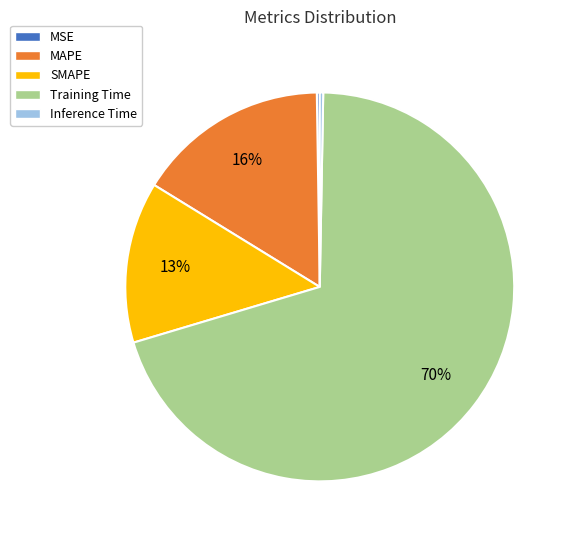

Which slice is the largest?

Training Time